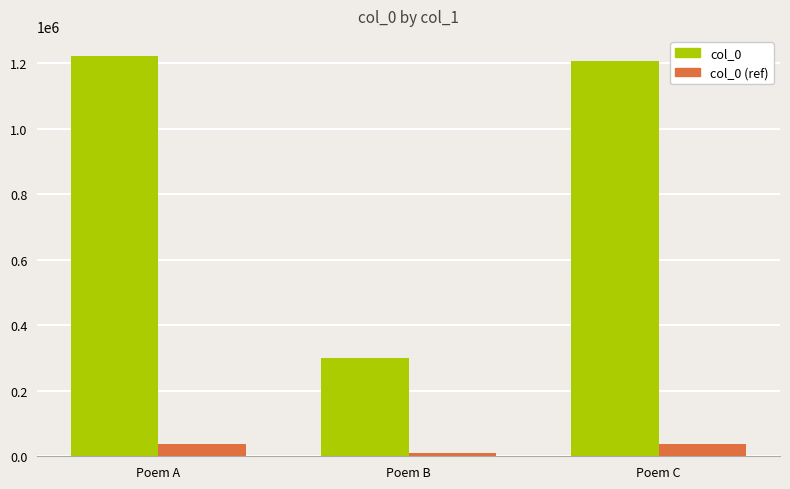

List the series in order of their overall mean, lowest first.

col_0 (ref), col_0